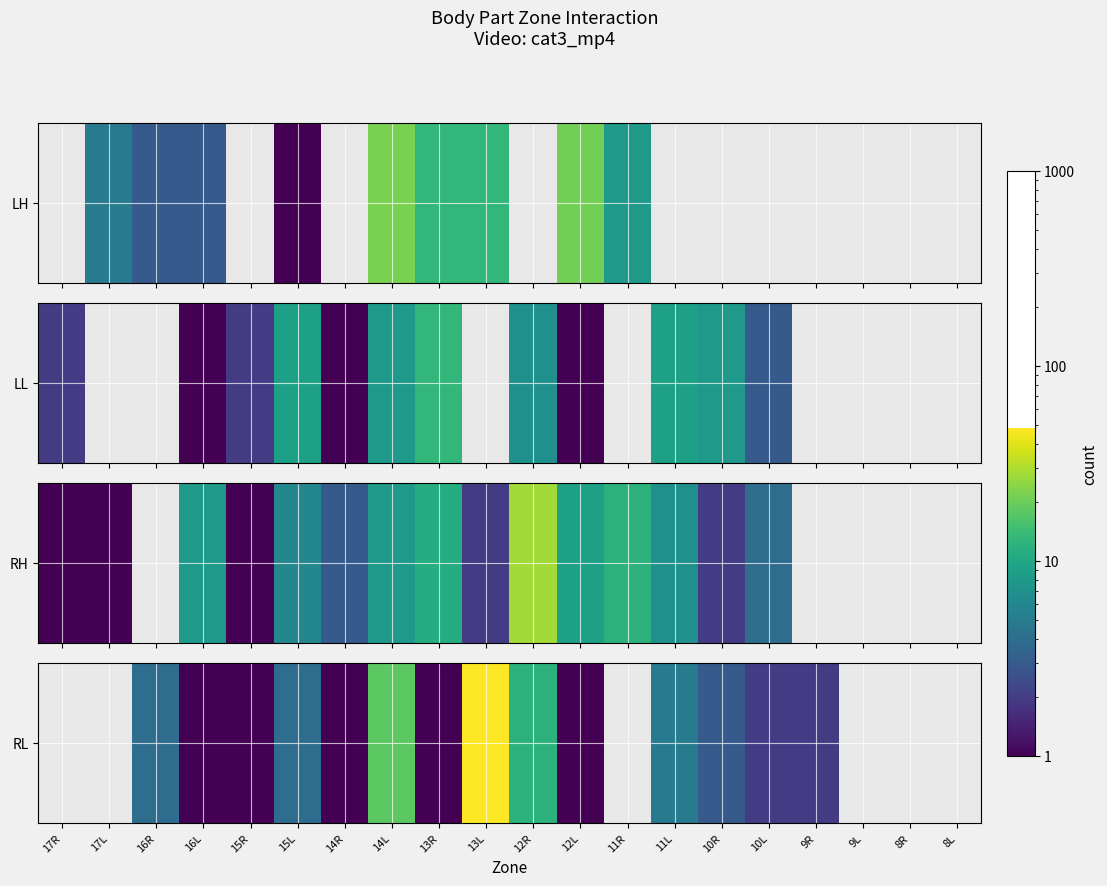

Where is the data nearest to the value 24?

14L